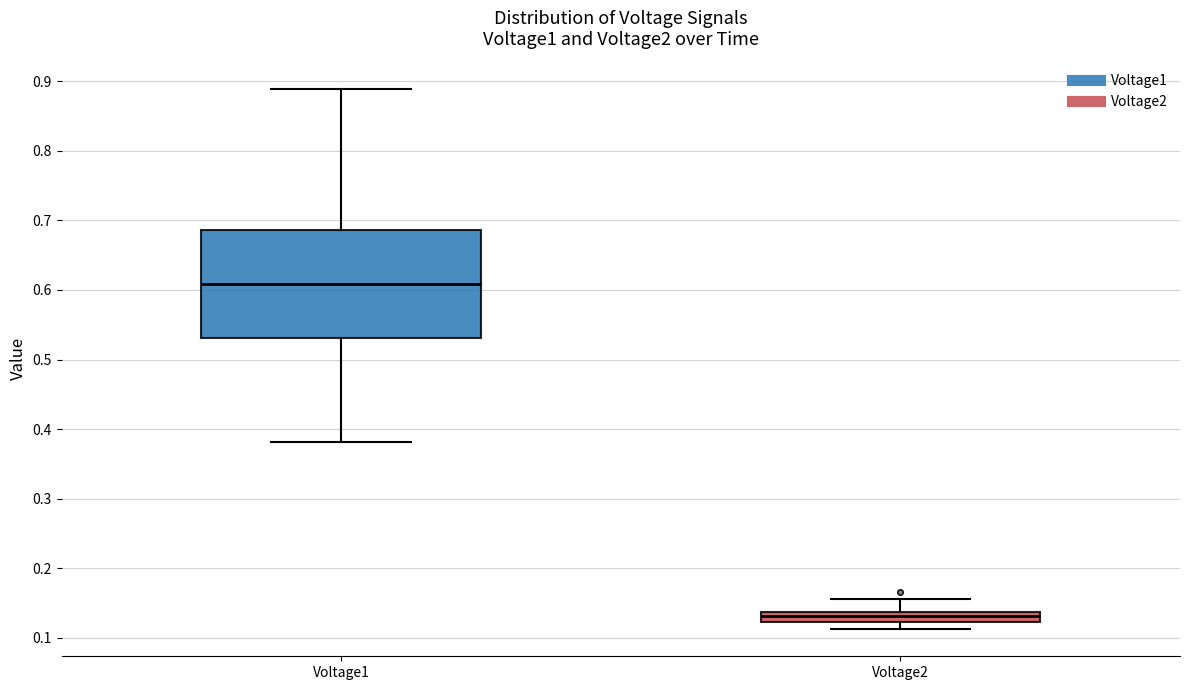

Where does the median line of the box for Voltage2 sit on the y-axis? The values are not printed on the chart, so give them approximately, as read against the axis.

0.13